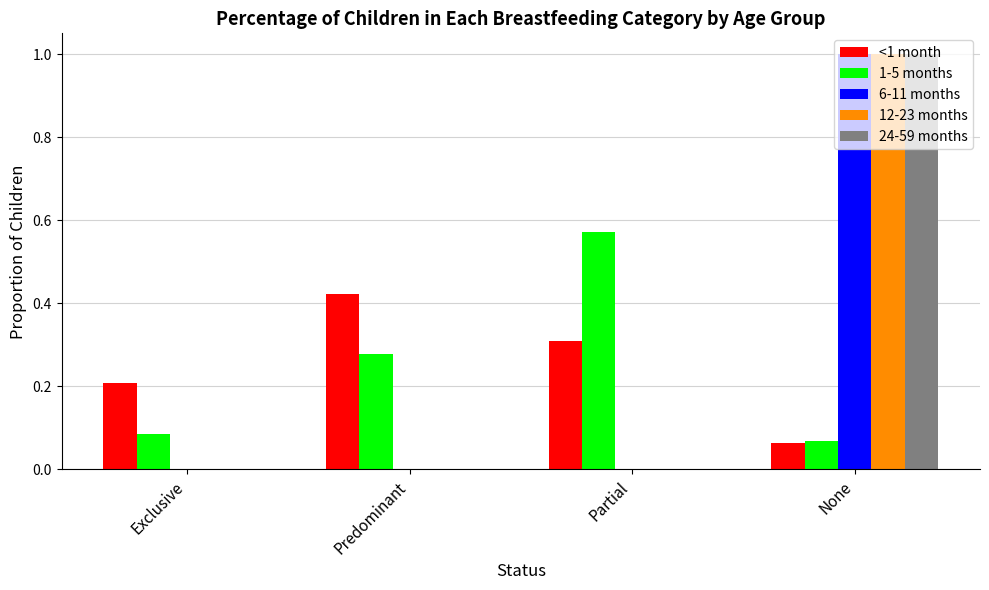

Which series changed the most between Exclusive and Predominant?

<1 month